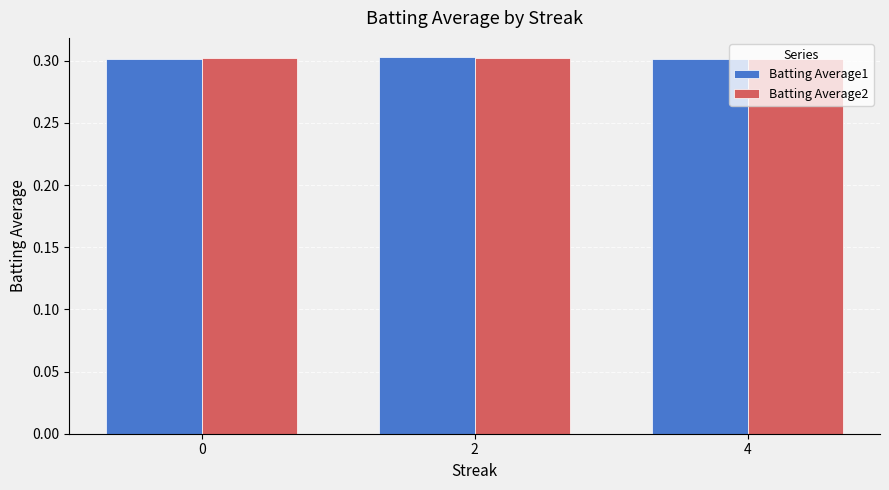

The value of Batting Average2 at 0 is 0.3. True or false?

True